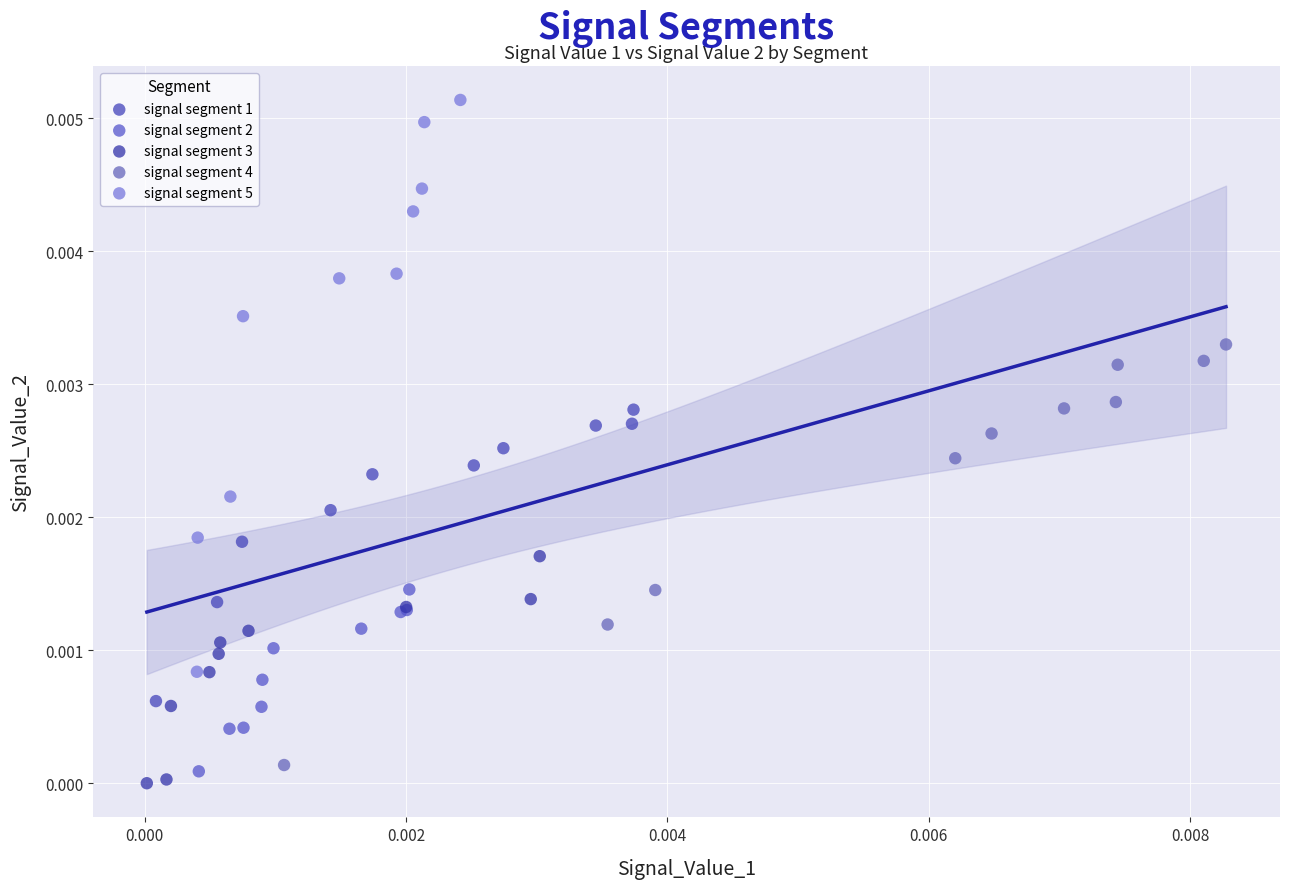

Which series has the largest Y range (max minus min)?

signal segment 5